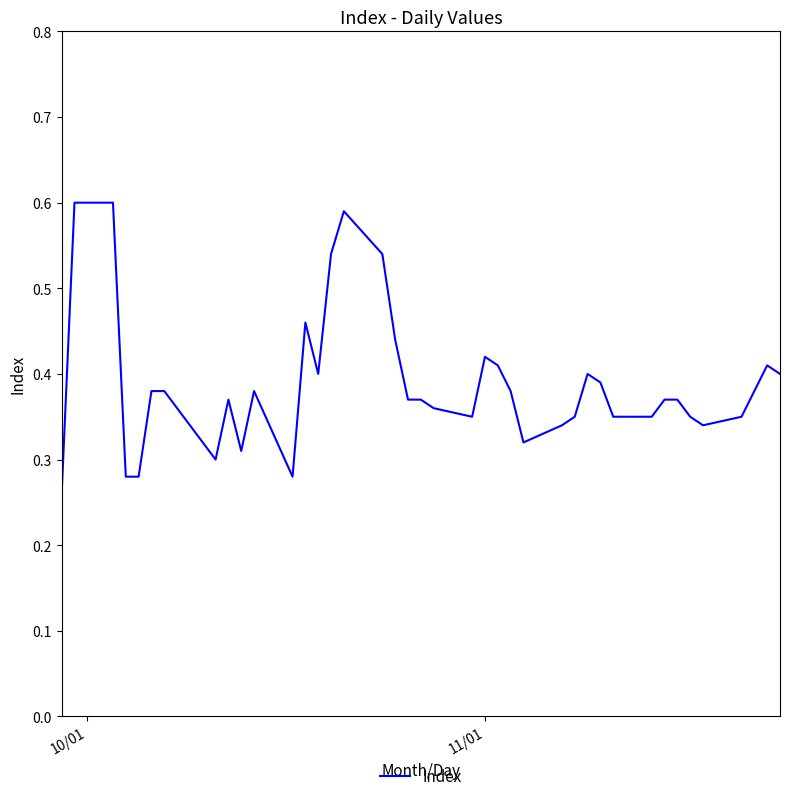

Count the number of data series in this chart.

1